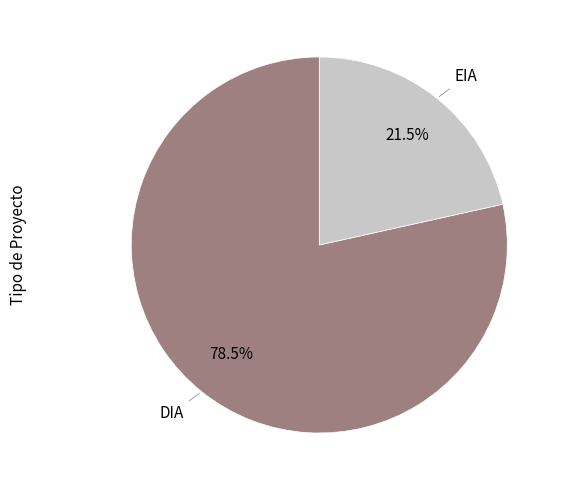

Does any single category account for the majority?

Yes